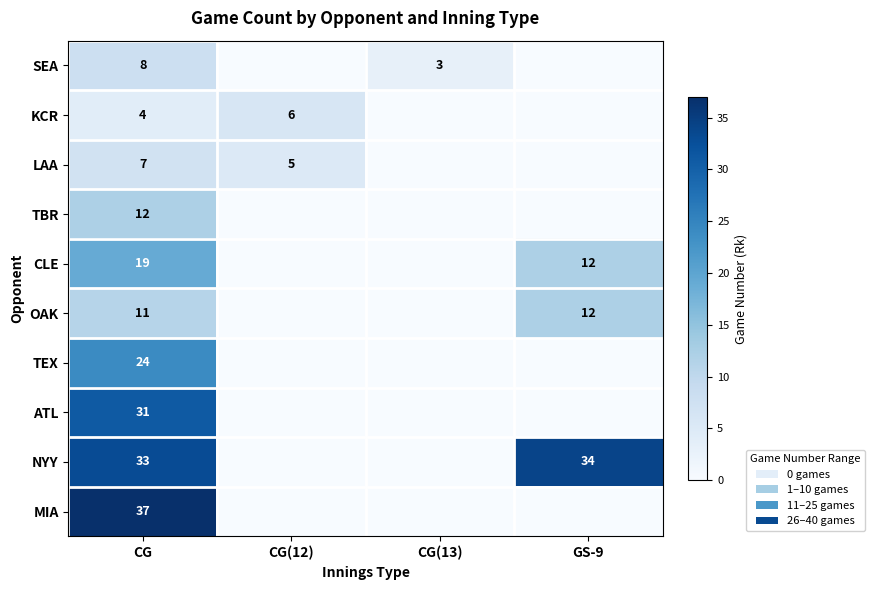

Which label corresponds to the largest value in the chart?

CG